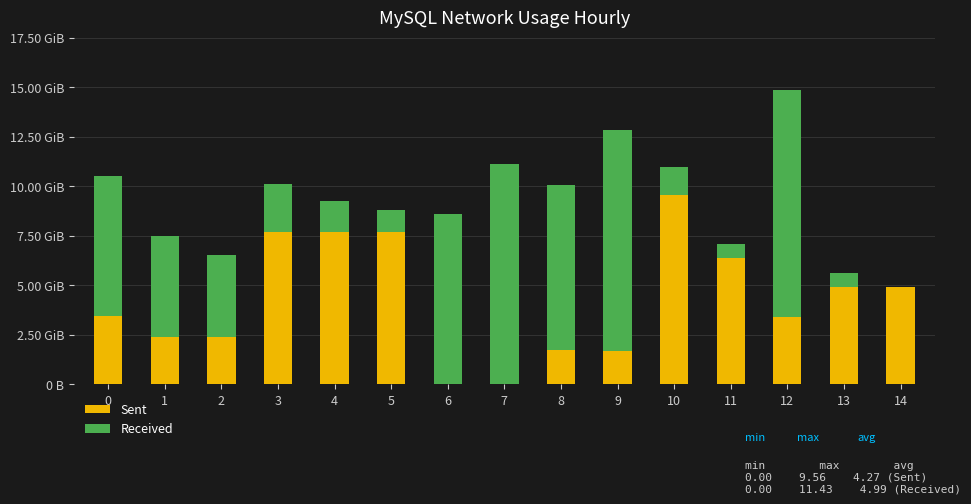

Rank the series by their average value, from lowest to highest.

Sent, Received